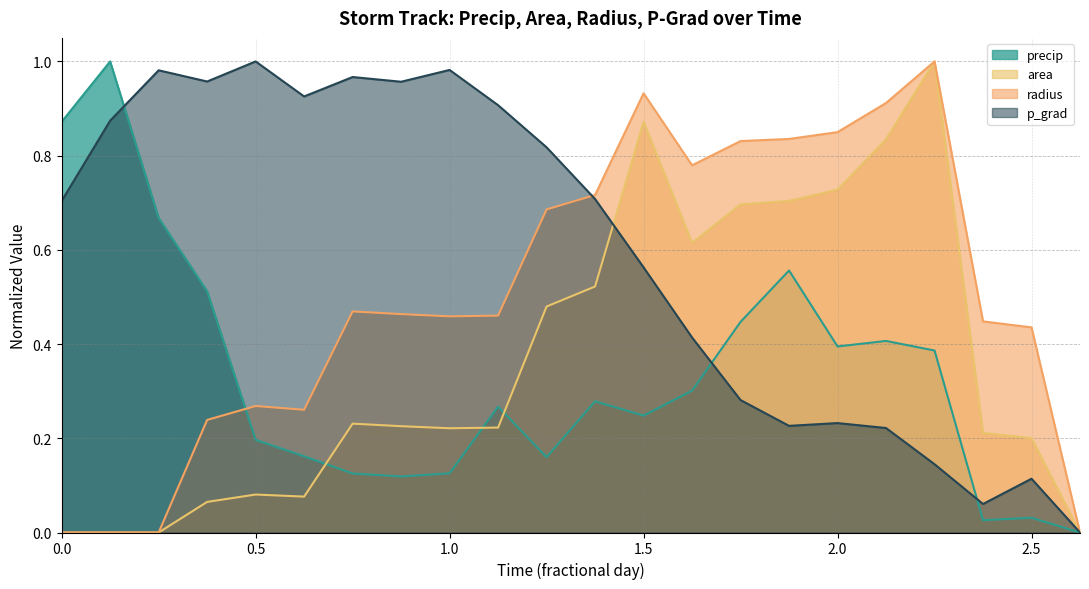

The area series shows 0.3 at 32486.625. True or false?

False